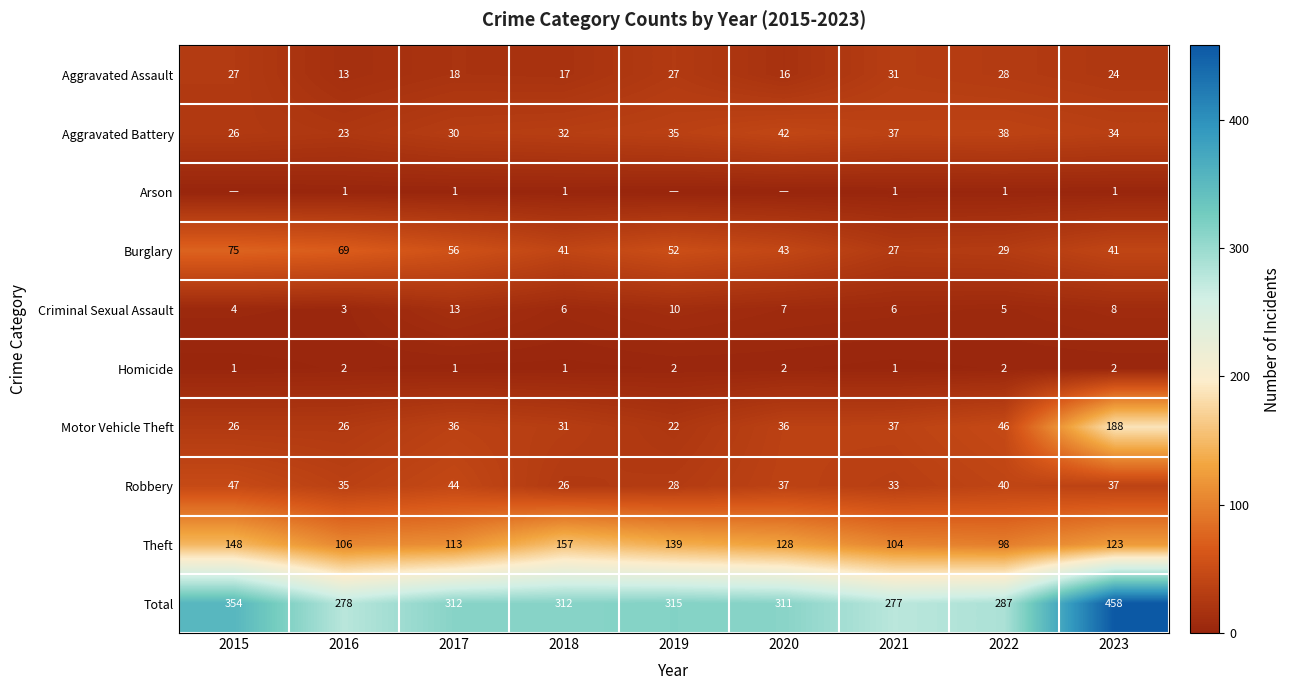

At 2016, list the series in order from smallest to largest.

Arson, Homicide, Criminal Sexual Assault, Aggravated Assault, Aggravated Battery, Motor Vehicle Theft, Robbery, Burglary, Theft, Total